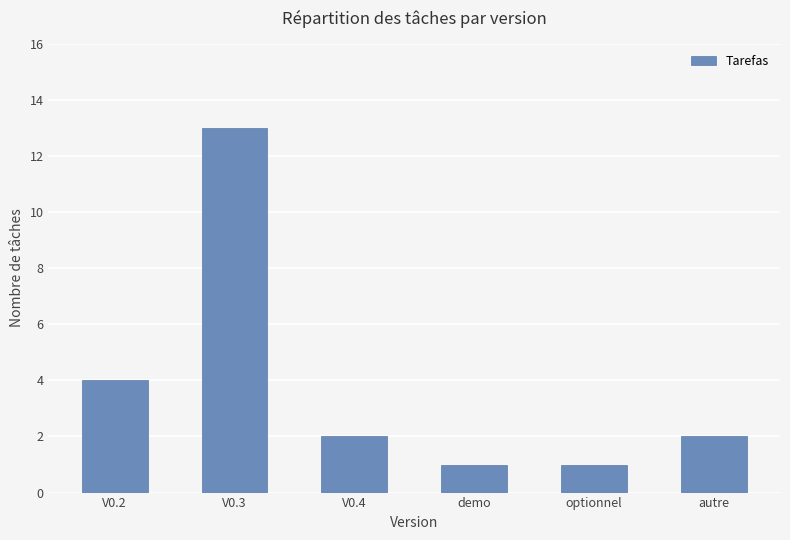

What is the average value?

4